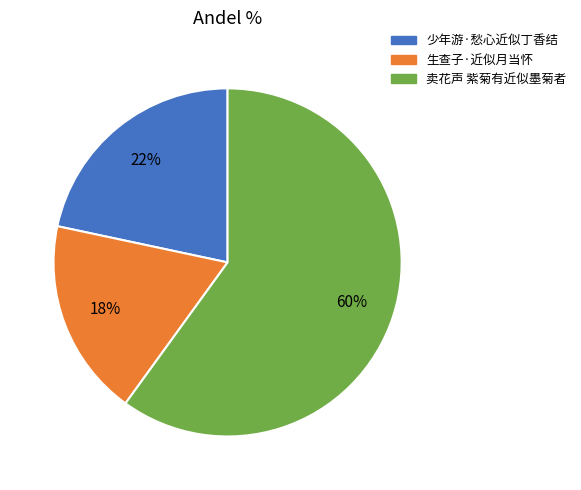

To the nearest percent, what portion does 少年游·愁心近似丁香结 represent?

22%